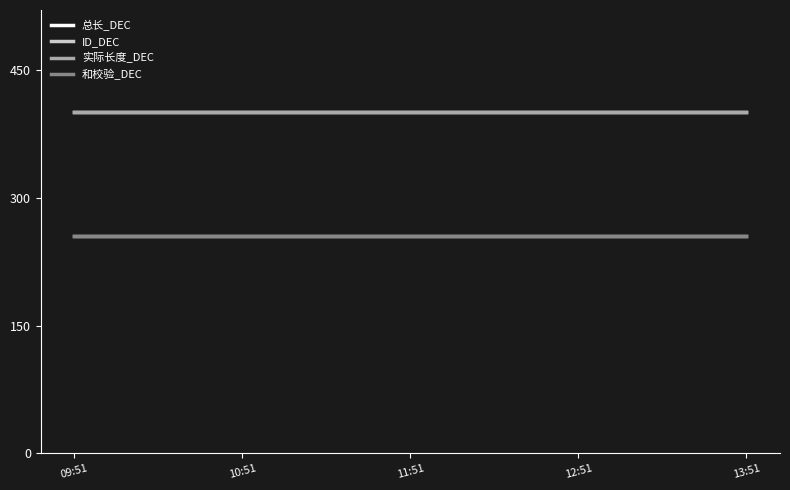

List the series in order of their peak value, highest first.

总长_DEC, 实际长度_DEC, ID_DEC, 和校验_DEC